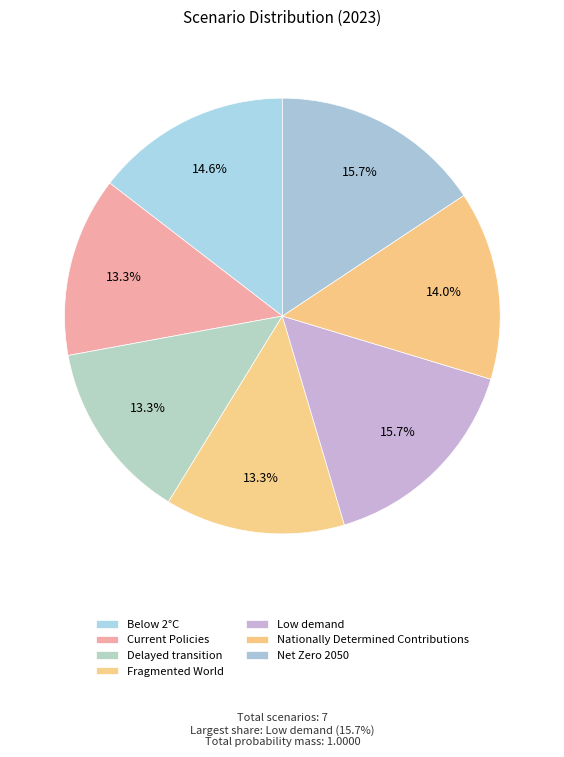

The Low demand slice represents 16% of the pie. True or false?

True